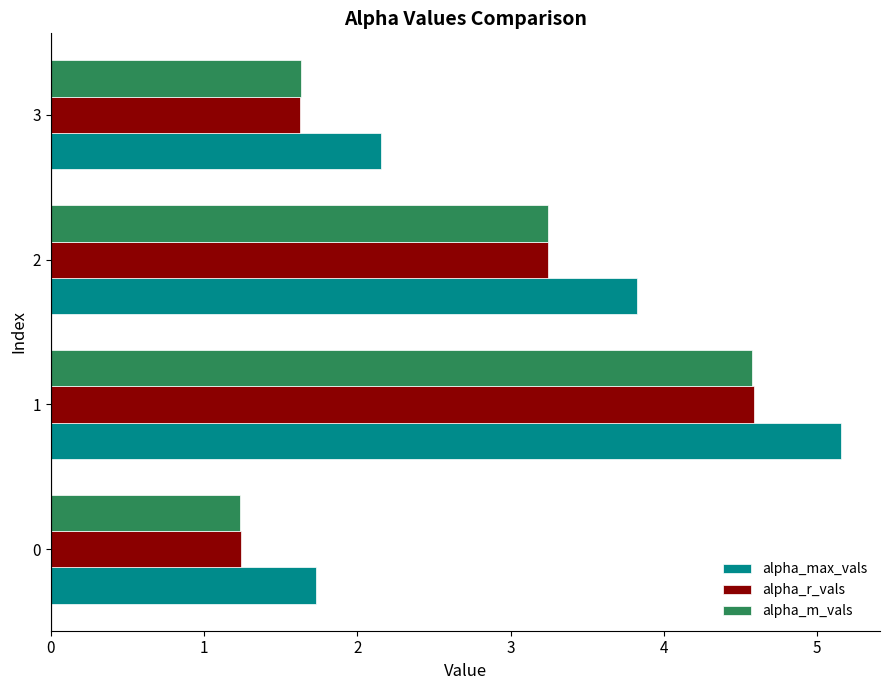

Rank the categories by alpha_m_vals value from highest to lowest.

1, 2, 3, 0